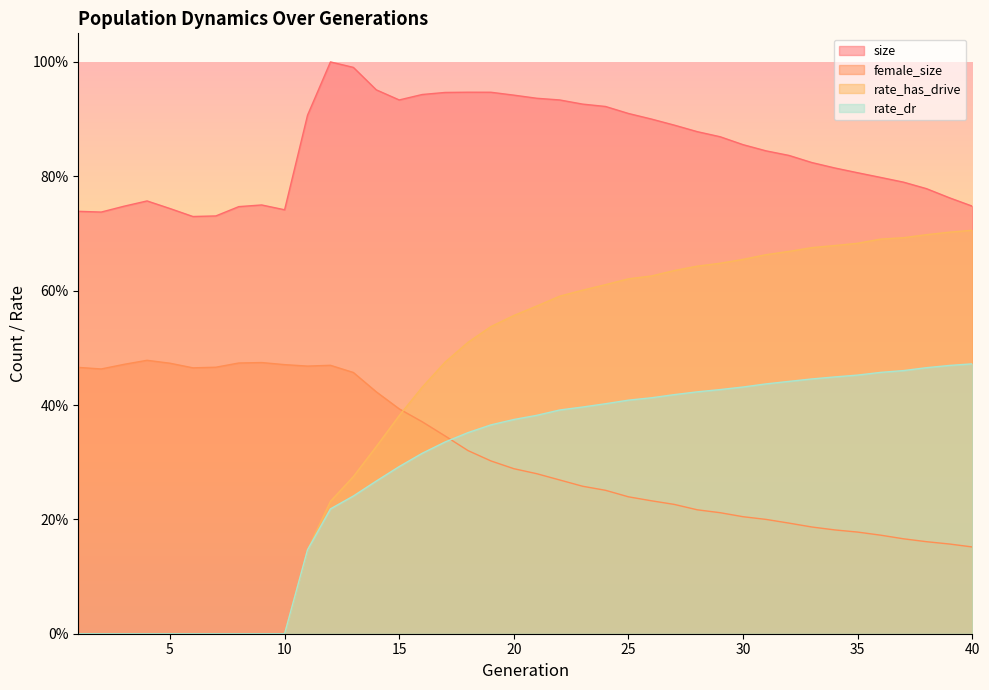

At how many categories does at least one series exceed 0?

40